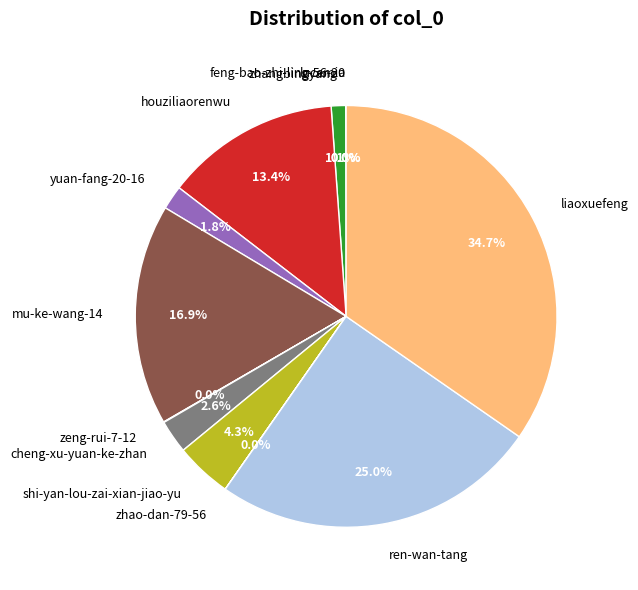

To the nearest percent, what portion does ren-wan-tang represent?

25%